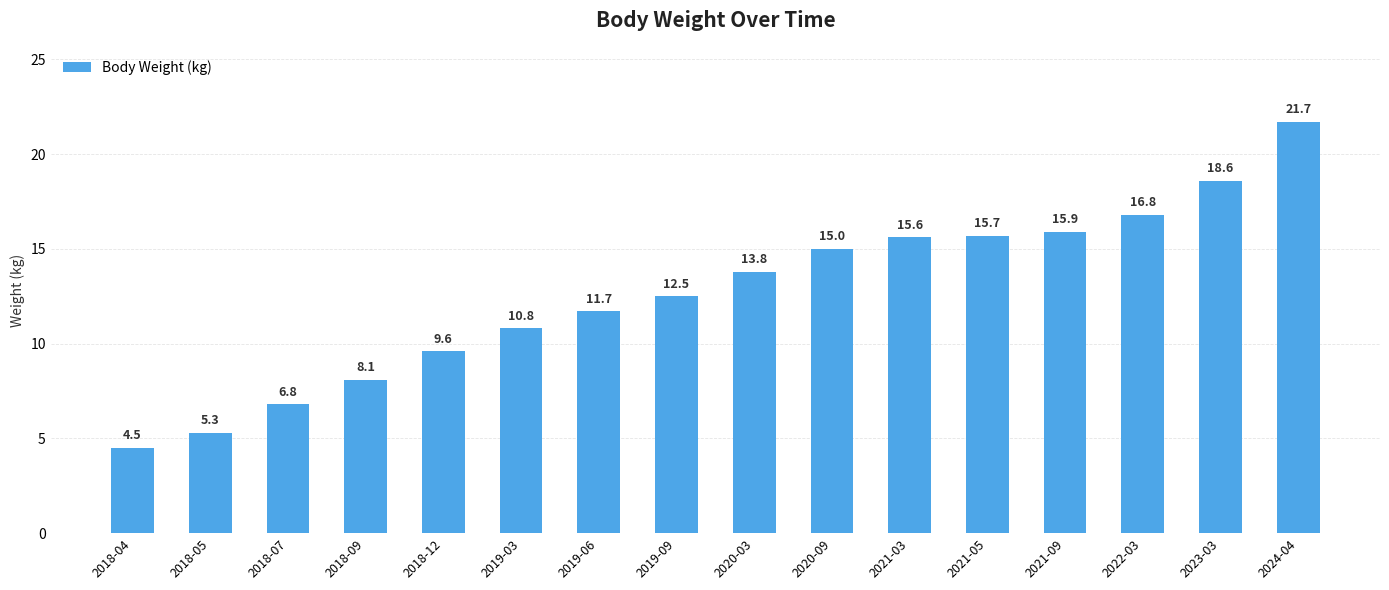

How many bars are there in total?

16